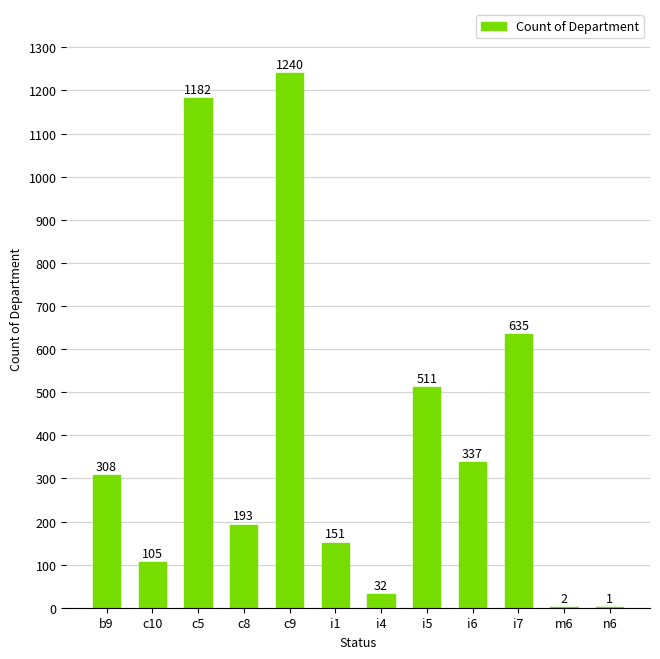

Where is the data nearest to the value 620?

i7